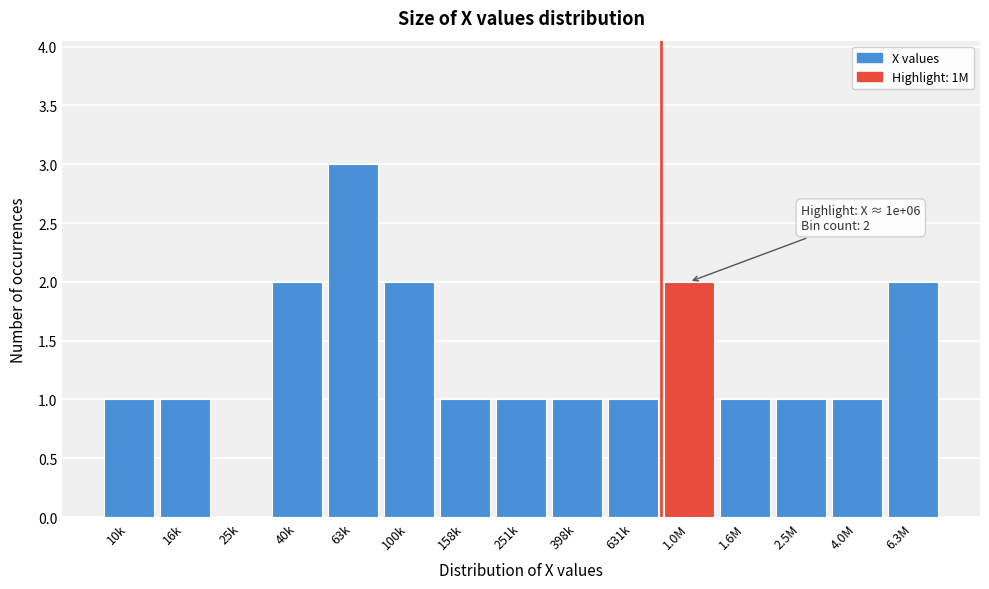

Reading right to left, transcribe all the data shown in this chart.

6.3M=2	4.0M=1	2.5M=1	1.6M=1	1.0M=2	631k=1	398k=1	251k=1	158k=1	100k=2	63k=3	40k=2	25k=0	16k=1	10k=1